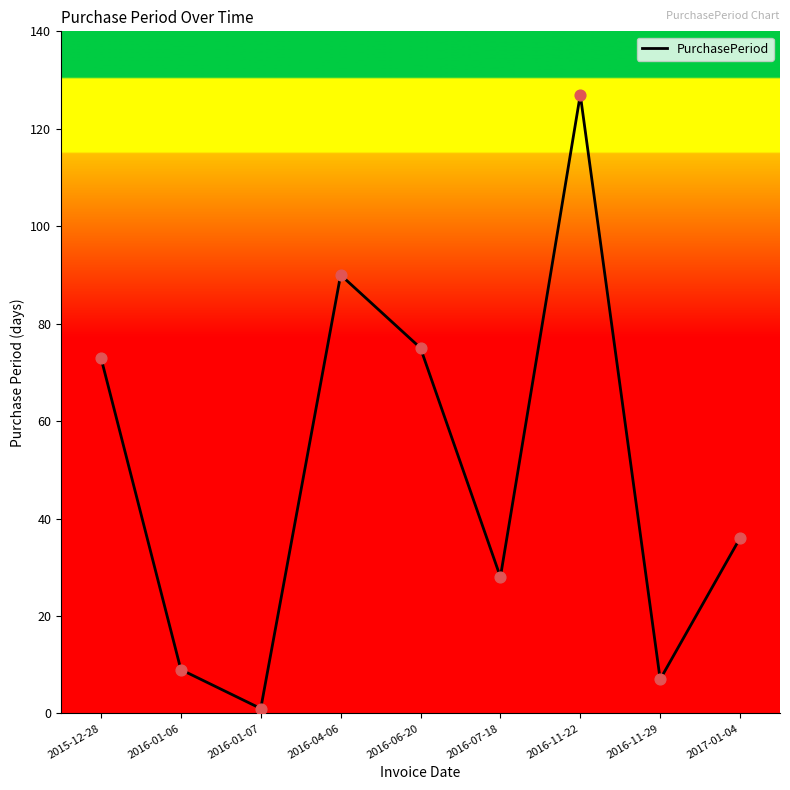

Approximately how many times larger is the value at 2016-06-20 compared to 2015-12-28?

1.0